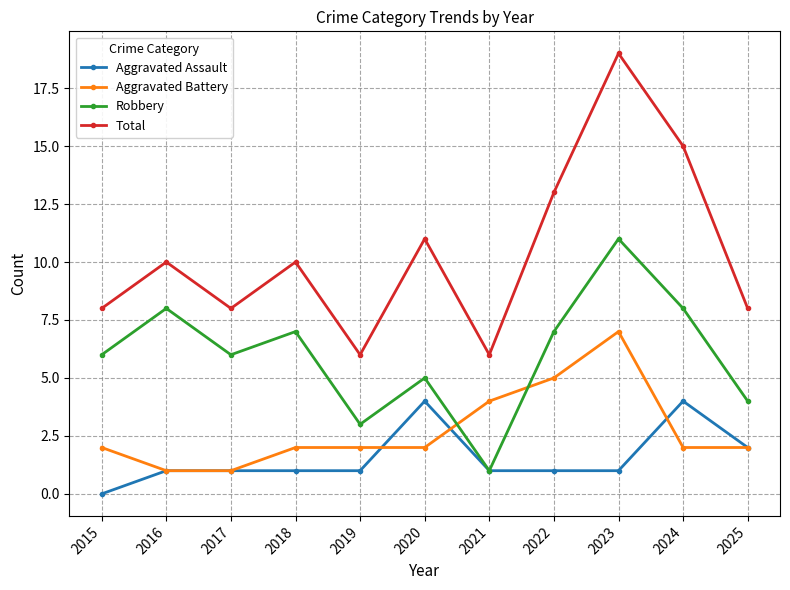

Reading left to right, transcribe all the data shown in this chart.

Aggravated Assault: 0	1	1	1	1	4	1	1	1	4	2
Aggravated Battery: 2	1	1	2	2	2	4	5	7	2	2
Robbery: 6	8	6	7	3	5	1	7	11	8	4
Total: 8	10	8	10	6	11	6	13	19	15	8